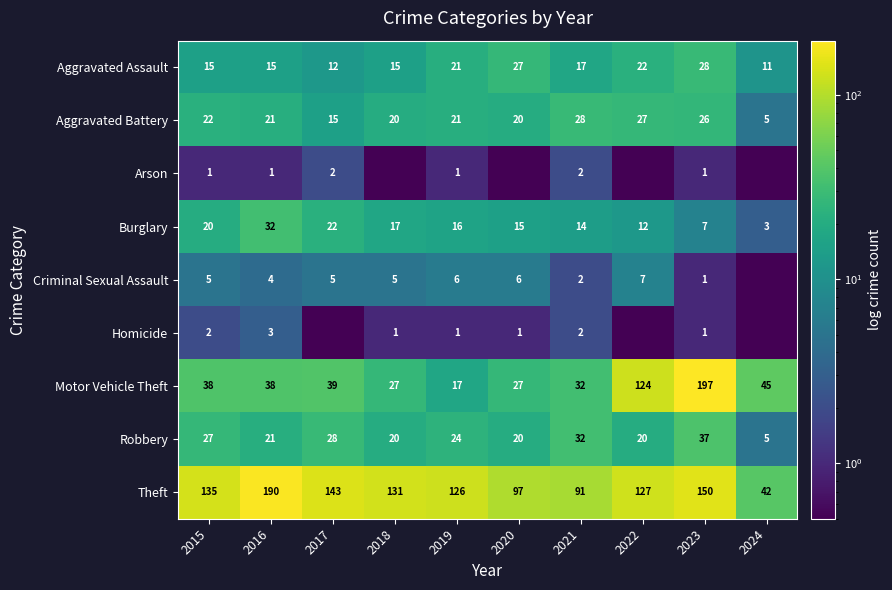

What is the total value across all series at 2016?

325.0